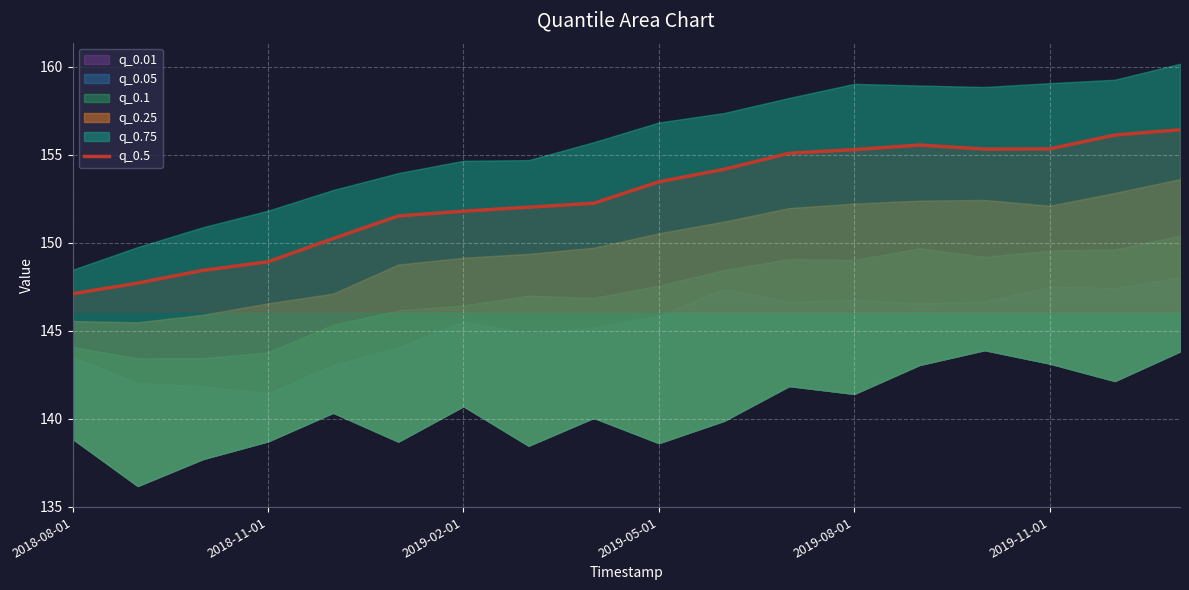

True or false: the data shows 267.1 at 13.

False